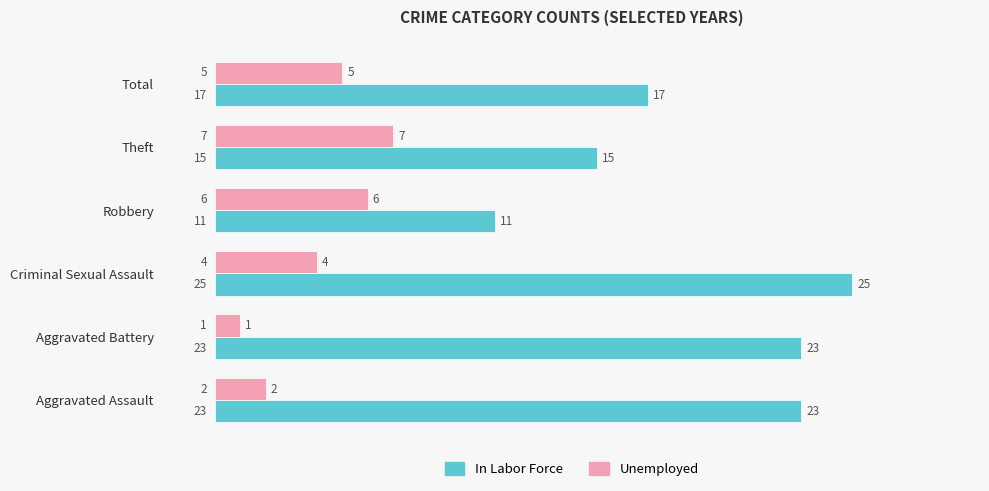

Rank the series by their average value, from lowest to highest.

Unemployed, In Labor Force